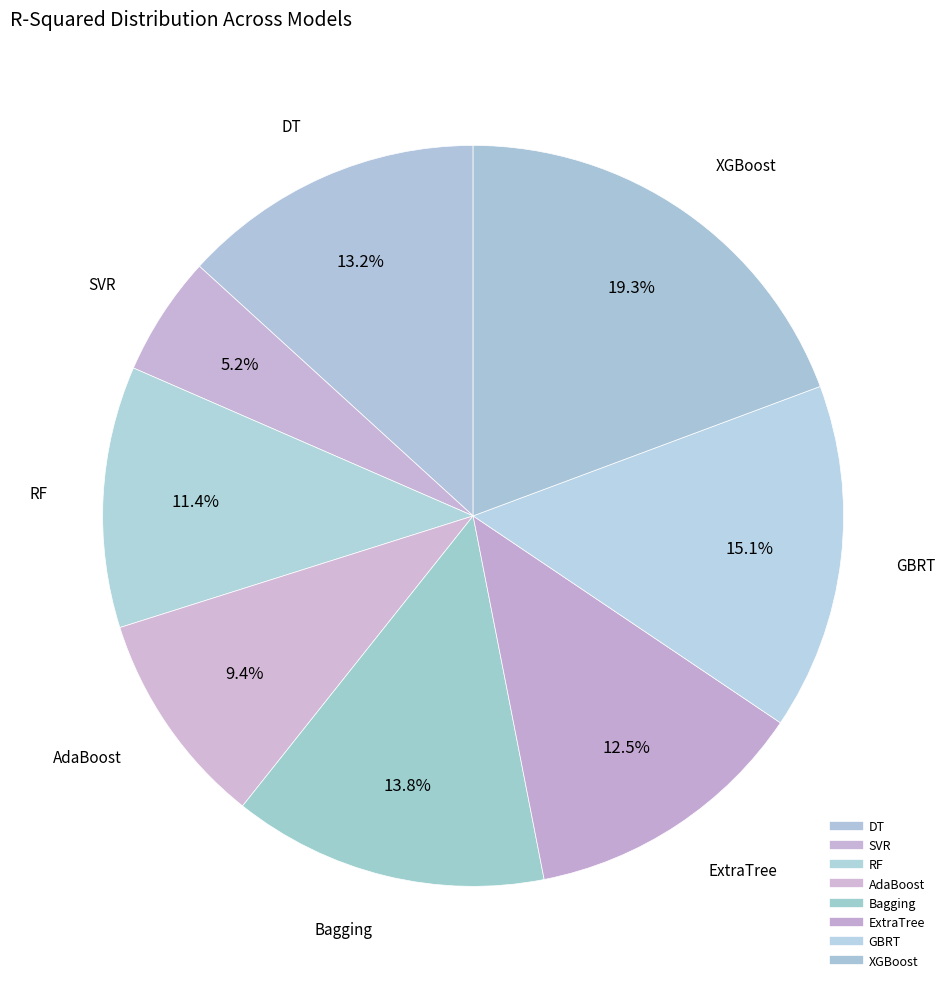

Between GBRT and XGBoost, which is larger?

XGBoost